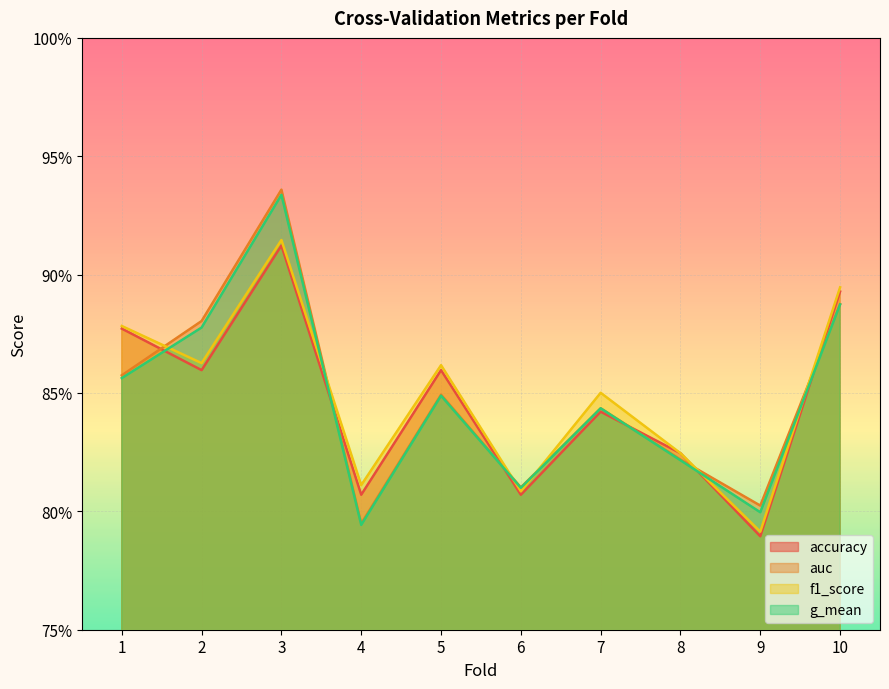

At which label does accuracy reach its minimum?

9